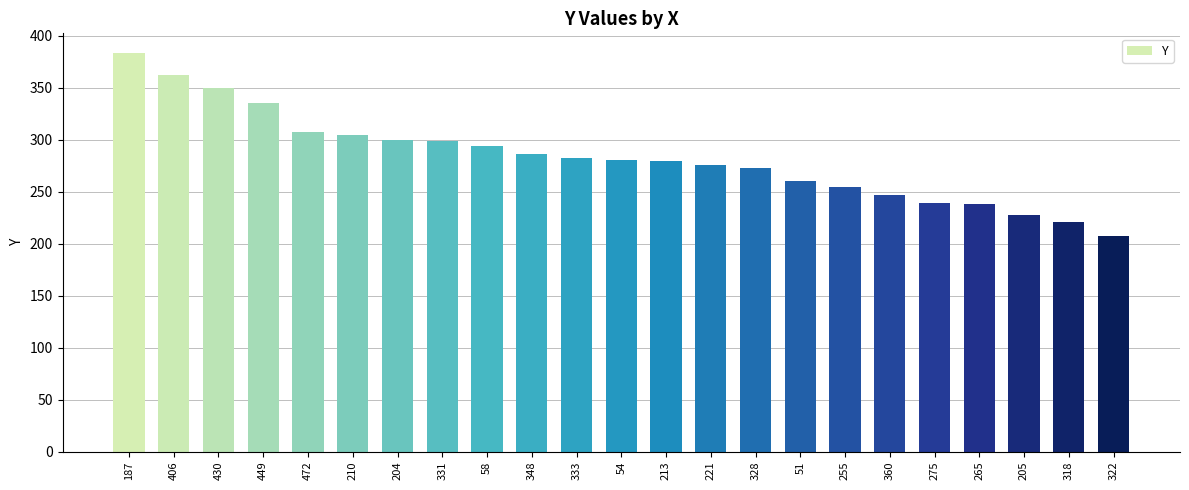

What is the difference between the values at 205 and 406?

135